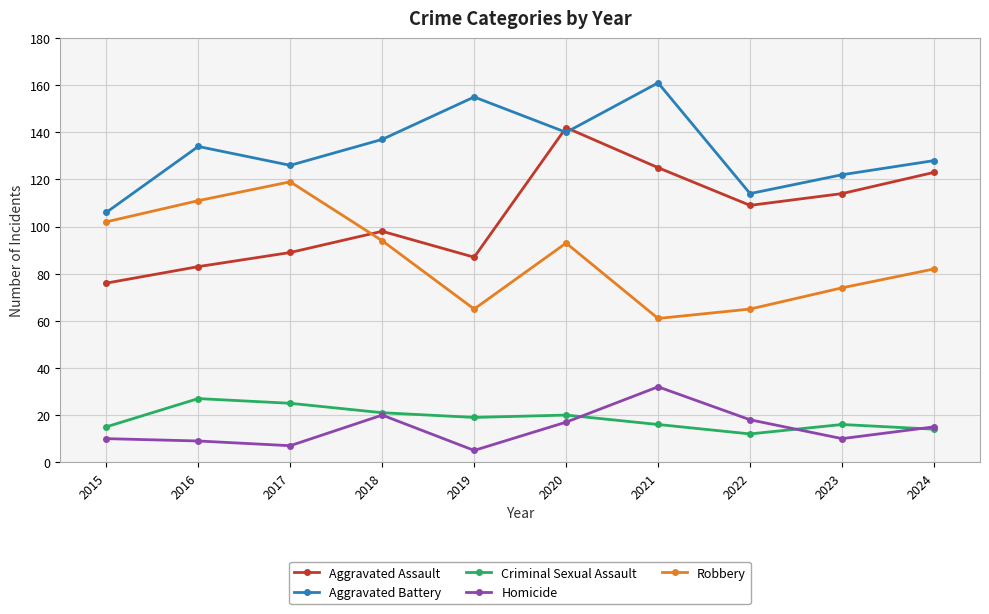

At which category does Aggravated Assault reach its first local peak?

2018